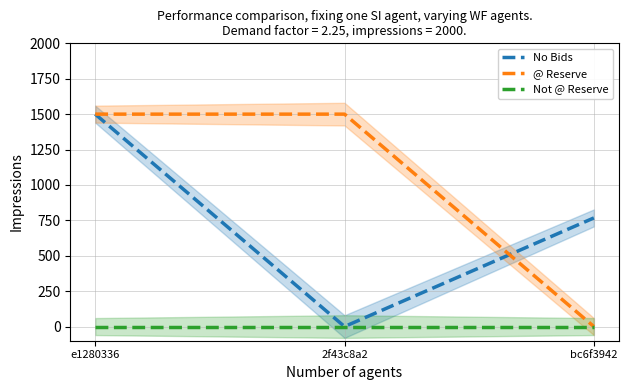

What is the spread (max minus min) of values at bc6f3942?

767.1